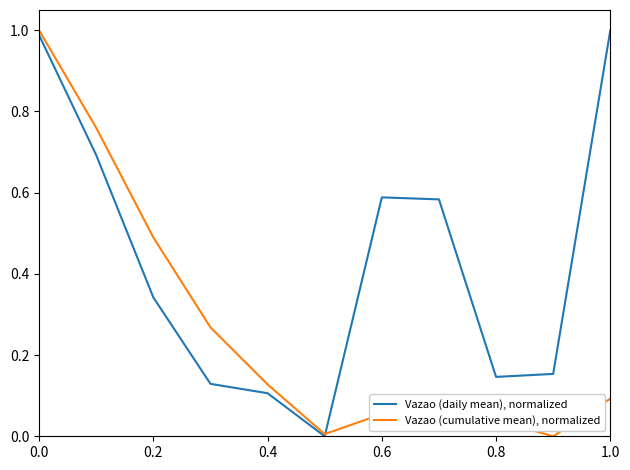

List the series in order of their overall mean, lowest first.

Vazao (cumulative mean), normalized, Vazao (daily mean), normalized